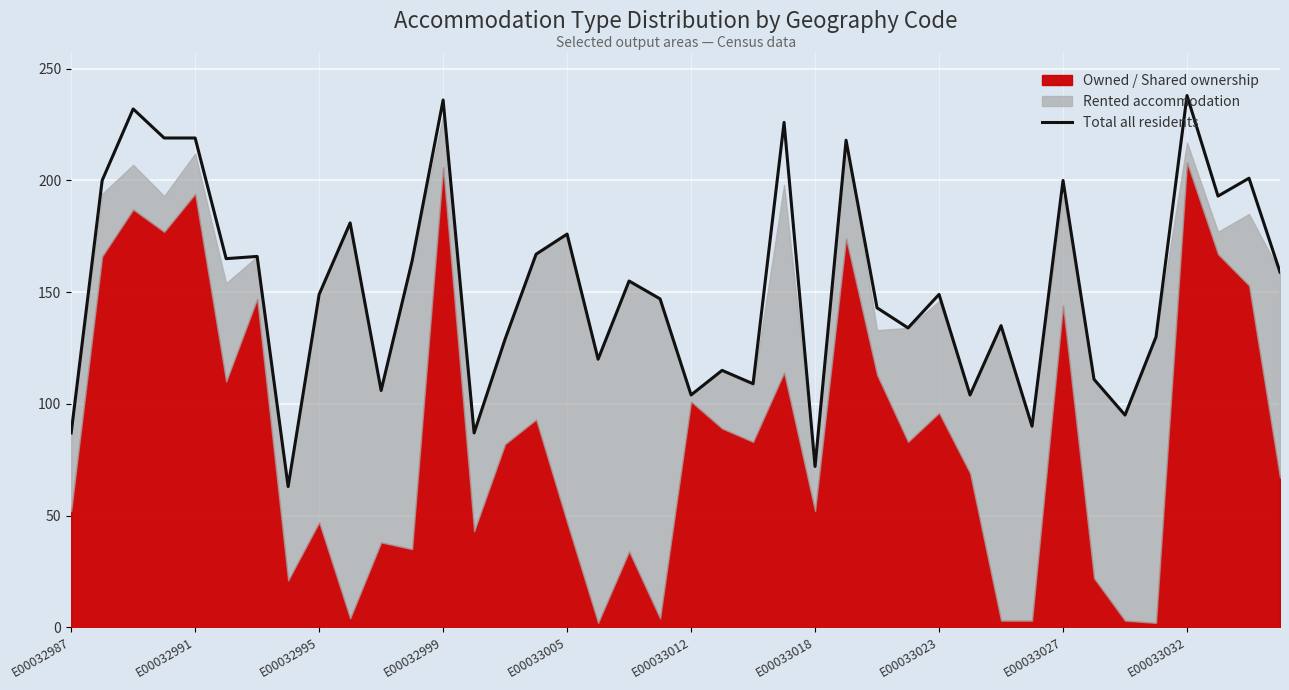

Is it true that Total all residents equals 219 at E00032991?

True